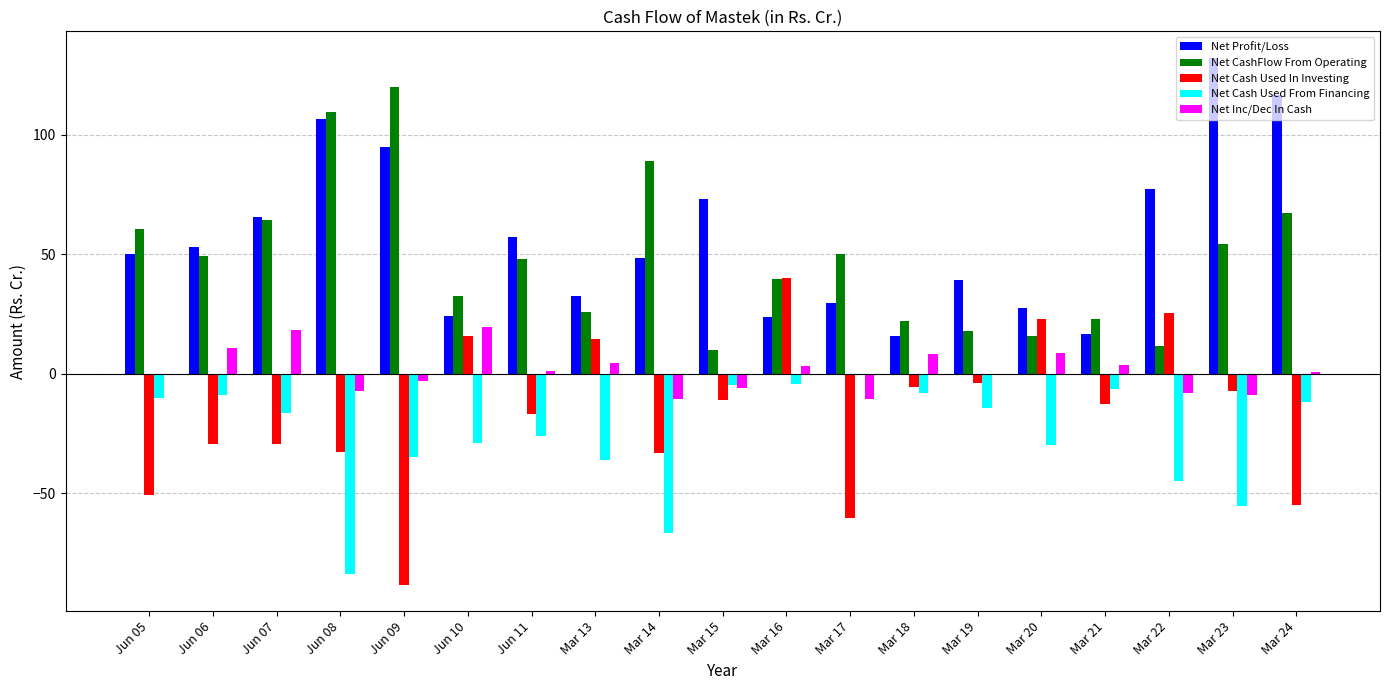

Which series changed the most between Mar 17 and Mar 20?

Net Cash Used In Investing